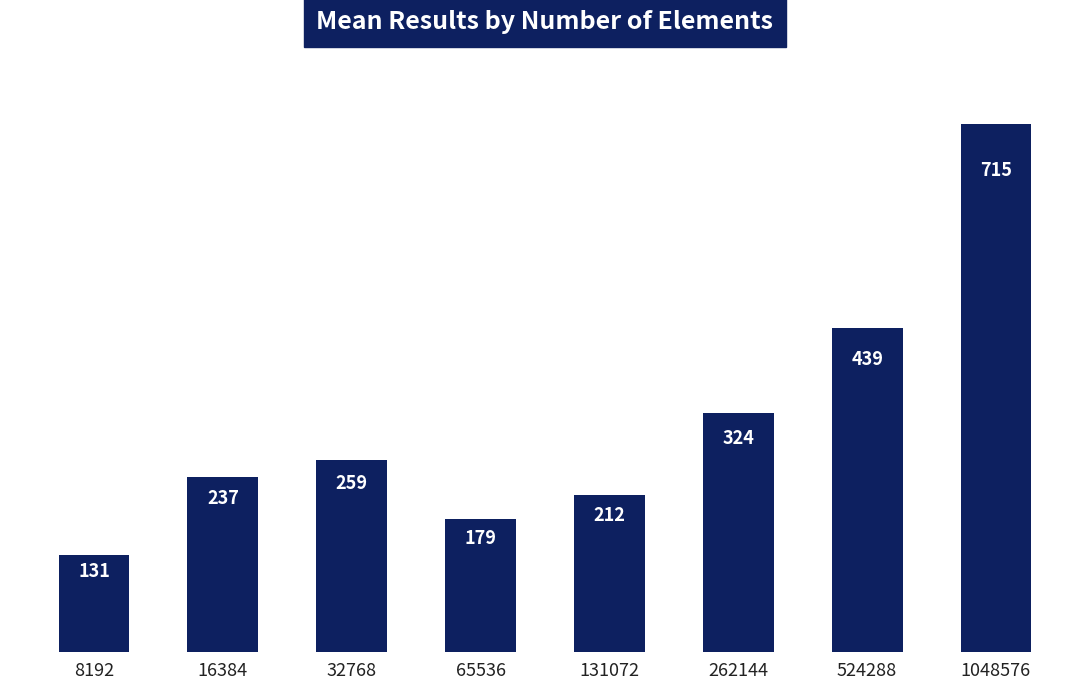

List the labels in order of value, smallest first.

8192, 65536, 131072, 16384, 32768, 262144, 524288, 1048576